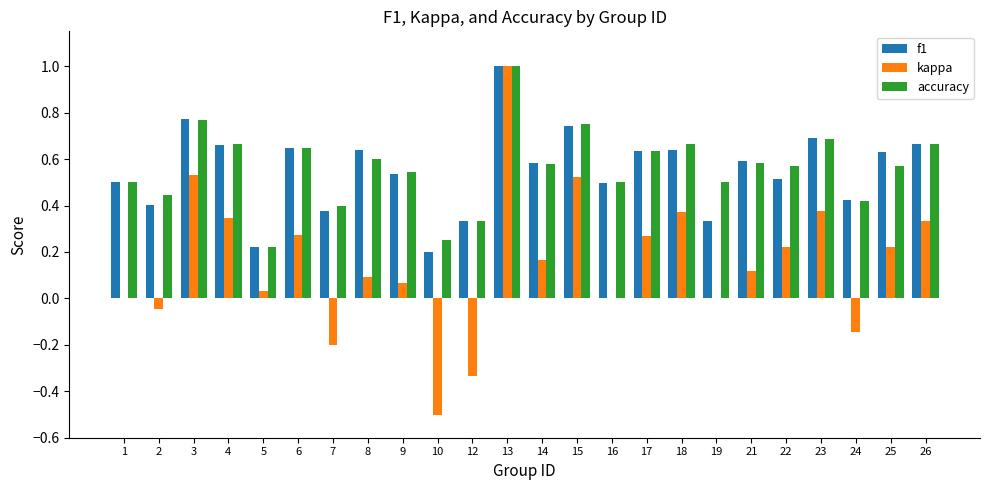

What is the sum of all f1 values?

13.2